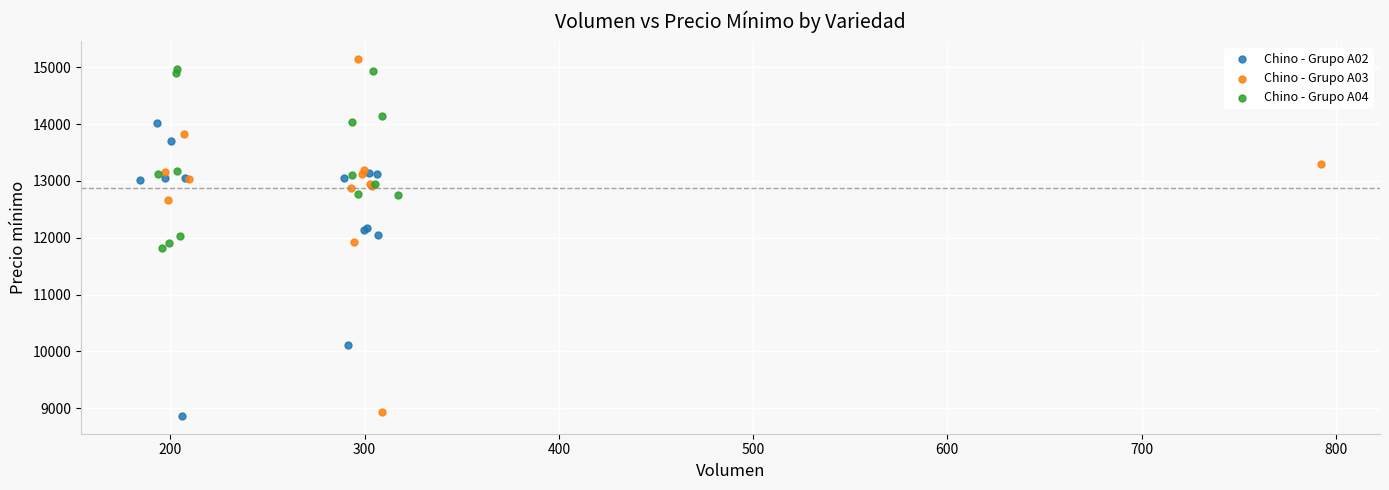

Which series has the largest Y range (max minus min)?

Chino - Grupo A03